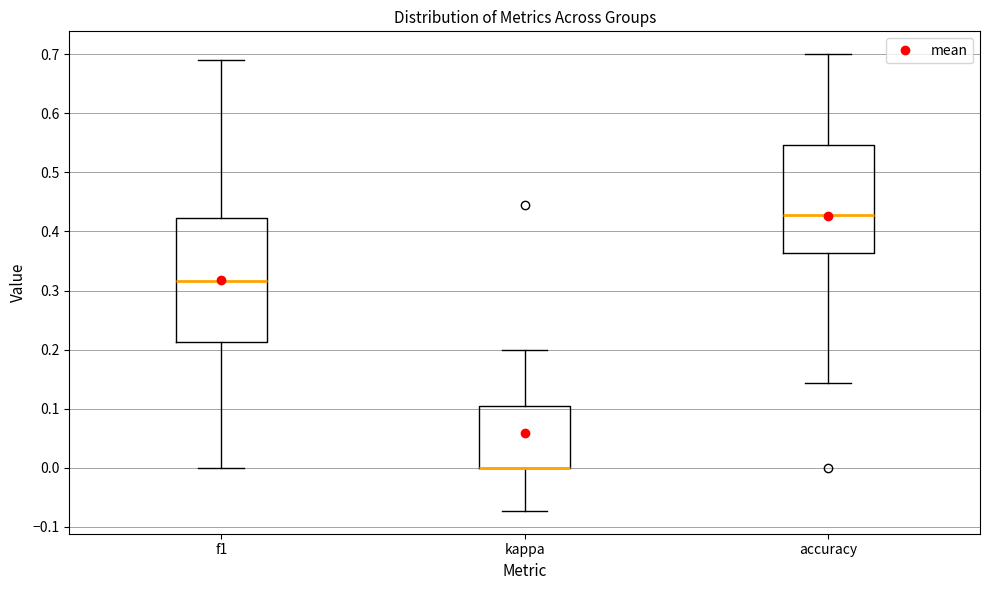

Where does the lower whisker of the box for f1 end on the y-axis? The values are not printed on the chart, so give them approximately, as read against the axis.

0.00